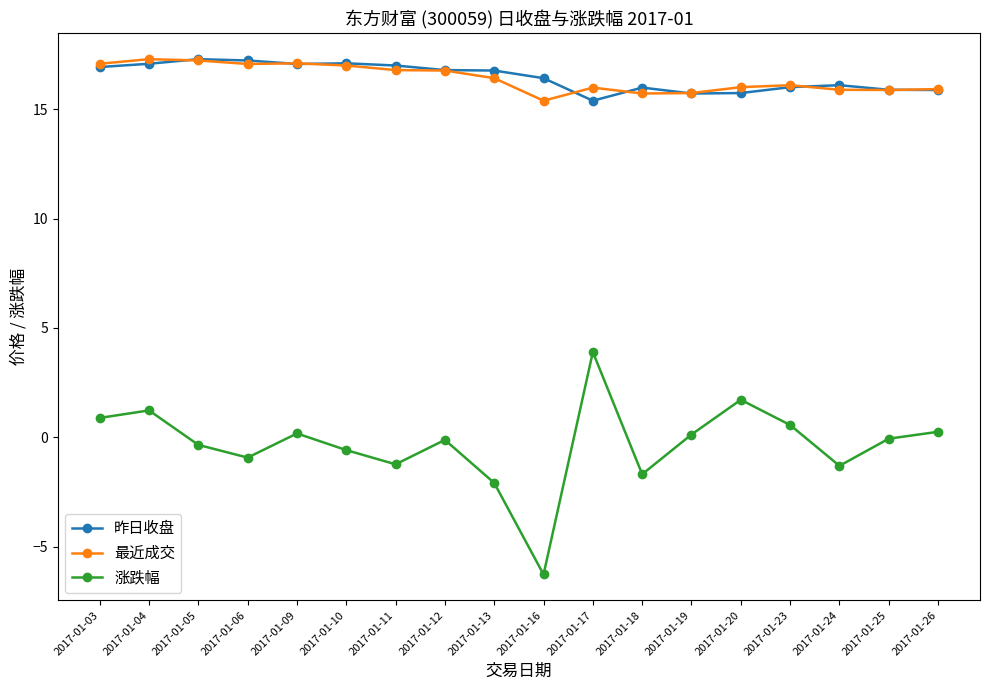

True or false: 涨跌幅 and 昨日收盘 intersect in this chart.

False